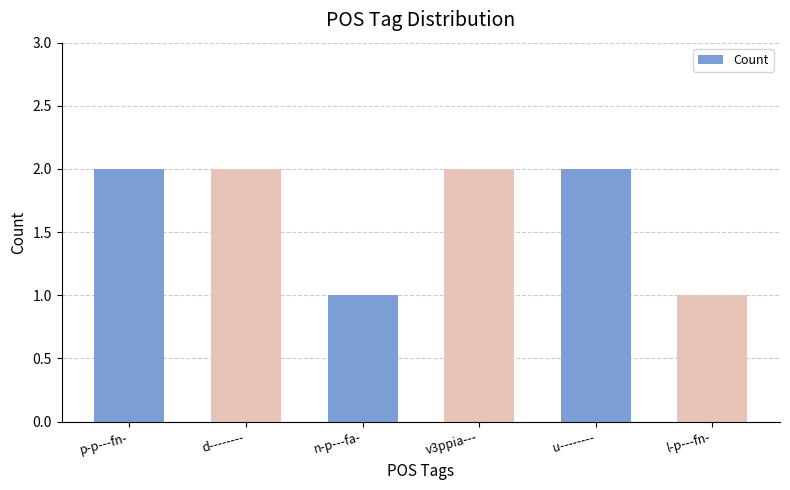

What is the ratio of the value at l-p---fn- to the value at n-p---fa-?

1.0